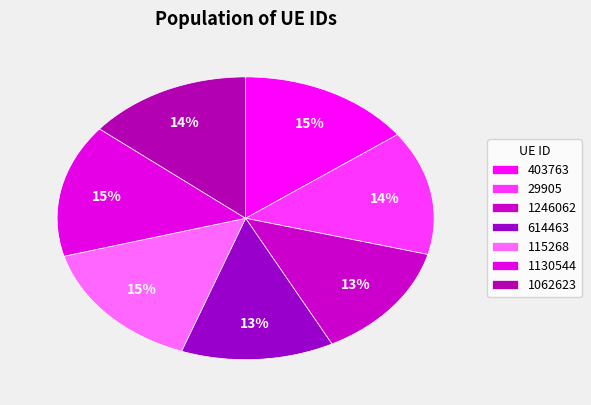

Combined, do 1130544 and 614463 account for over 50%?

No